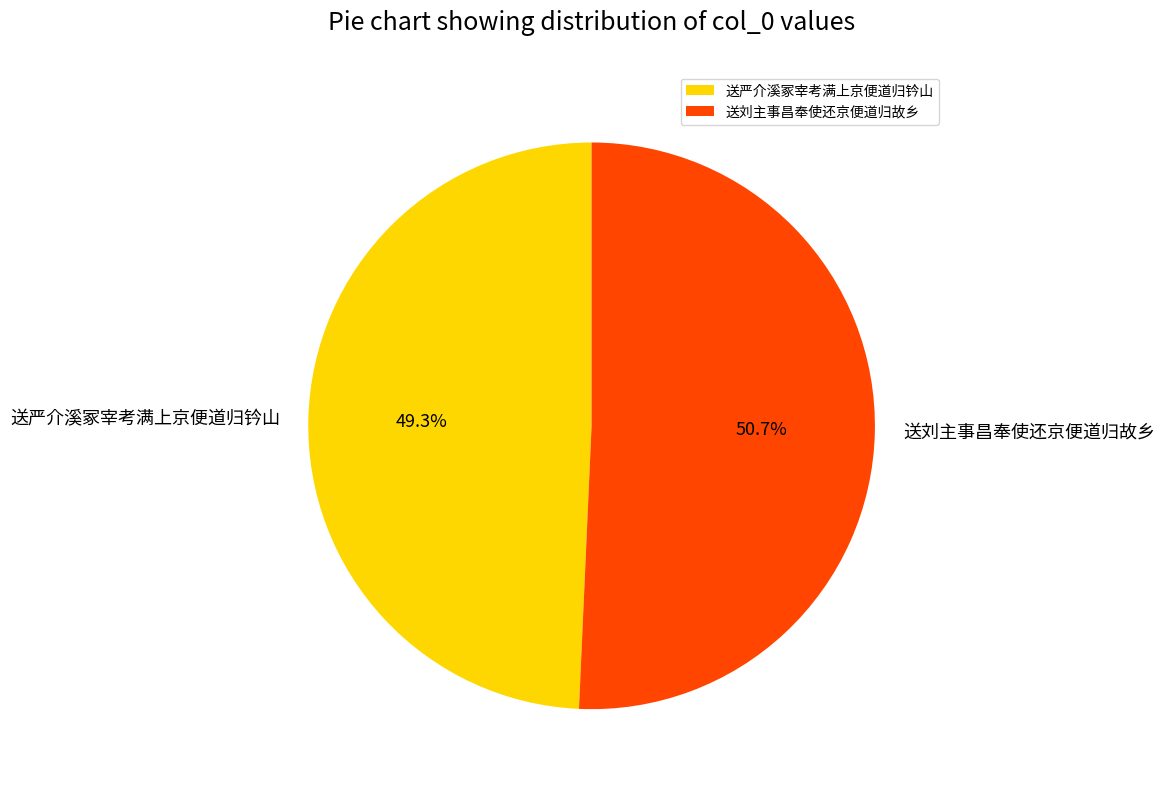

To the nearest percent, what is the average slice percentage?

50%